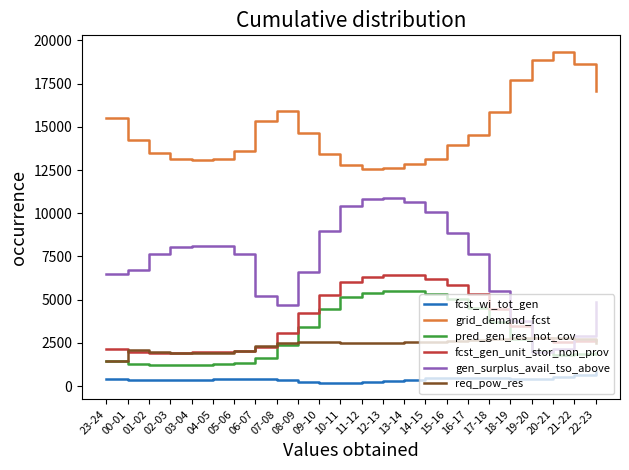

True or false: fcst_wi_tot_gen and req_pow_res cross at least once.

False